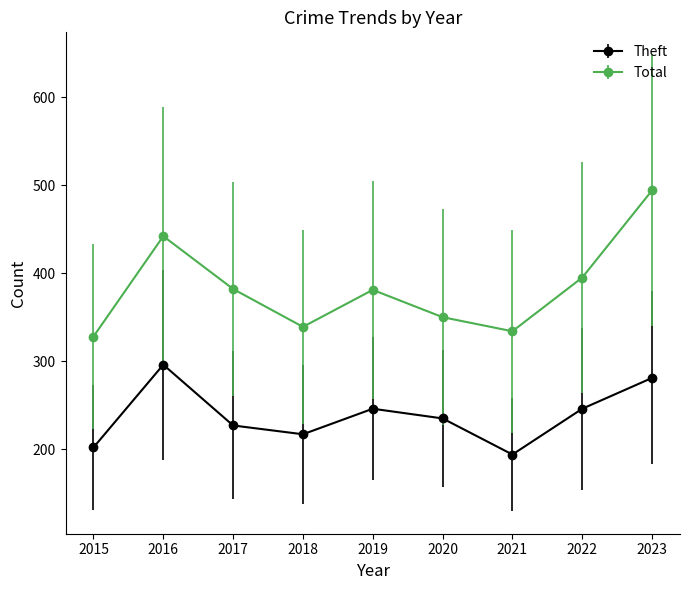

At 2016, list the series in order from largest to smallest.

Total, Theft